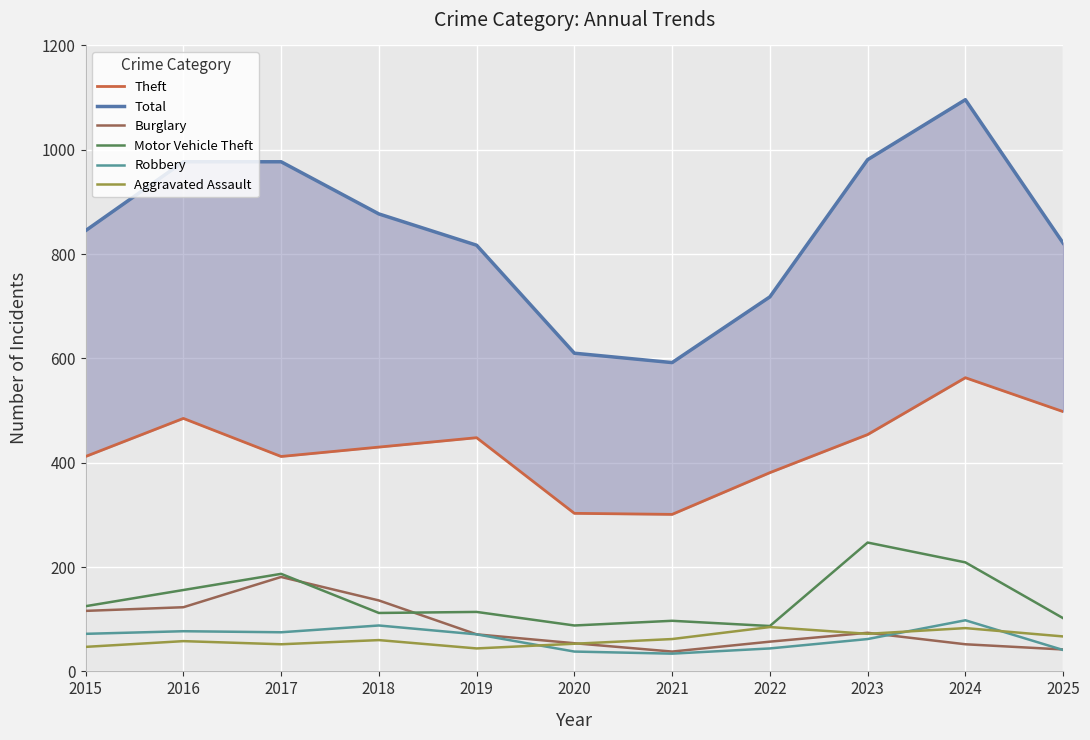

True or false: Total and Motor Vehicle Theft intersect in this chart.

False